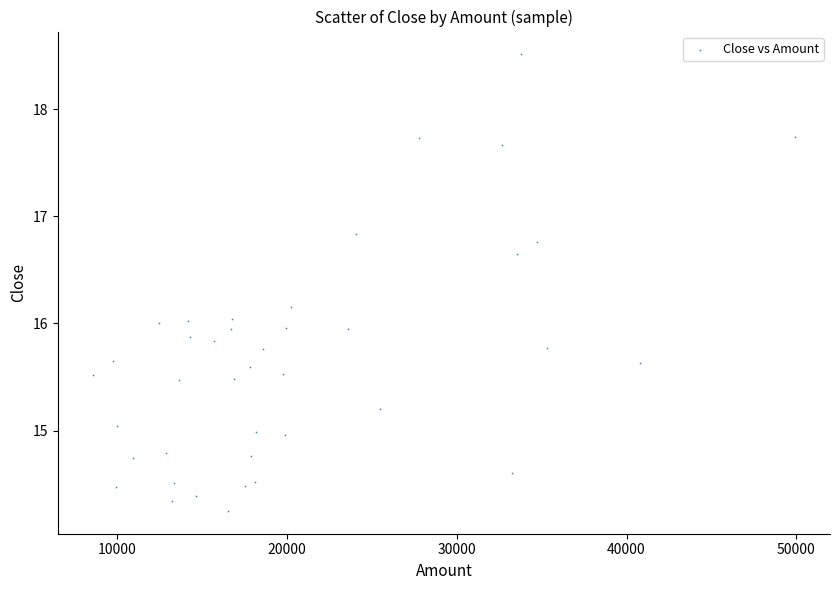

What is the range of X values (max minus min)?

41322.1